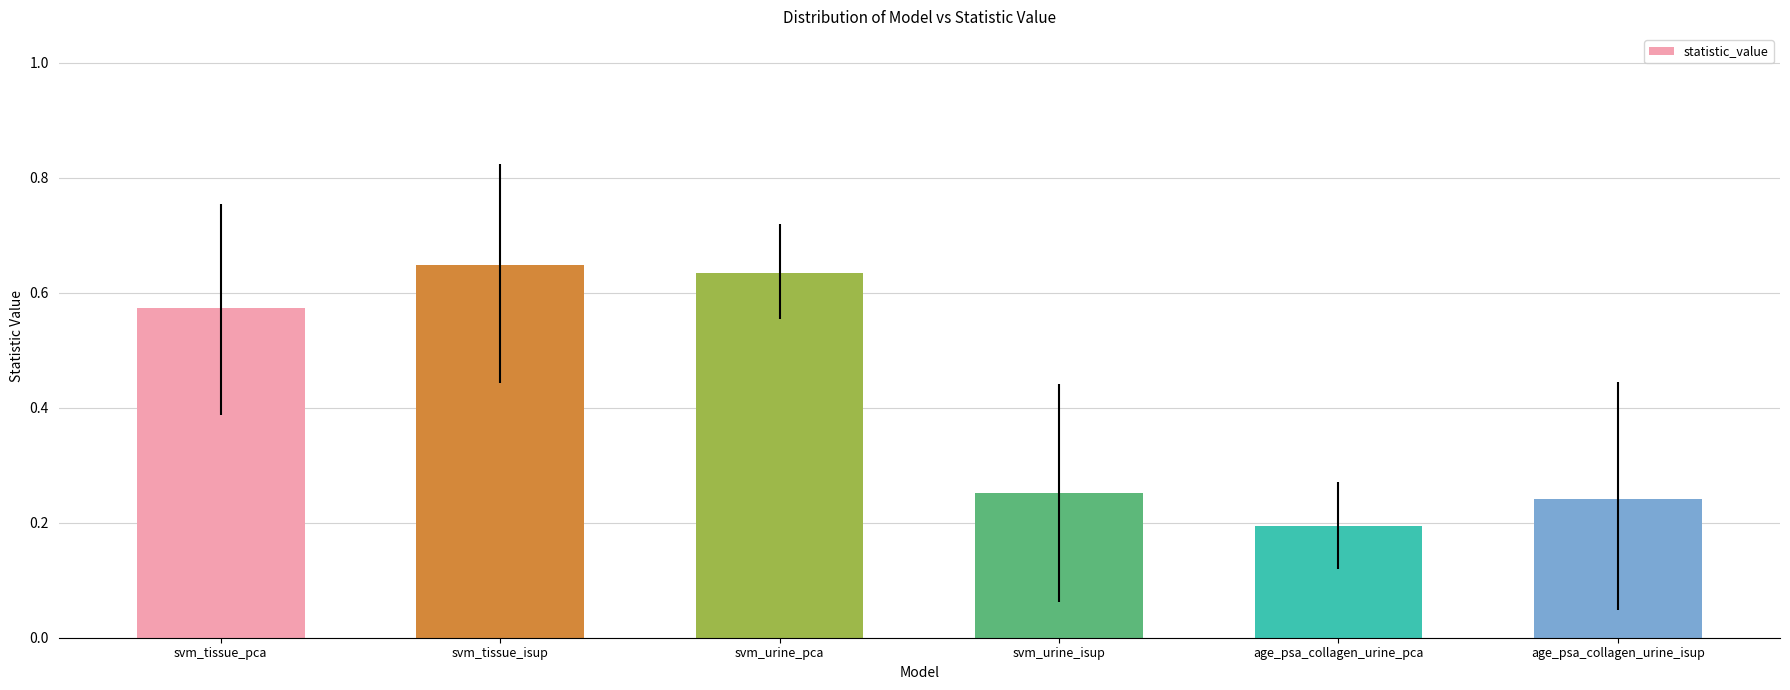

Does the chart contain stacked bars?

No